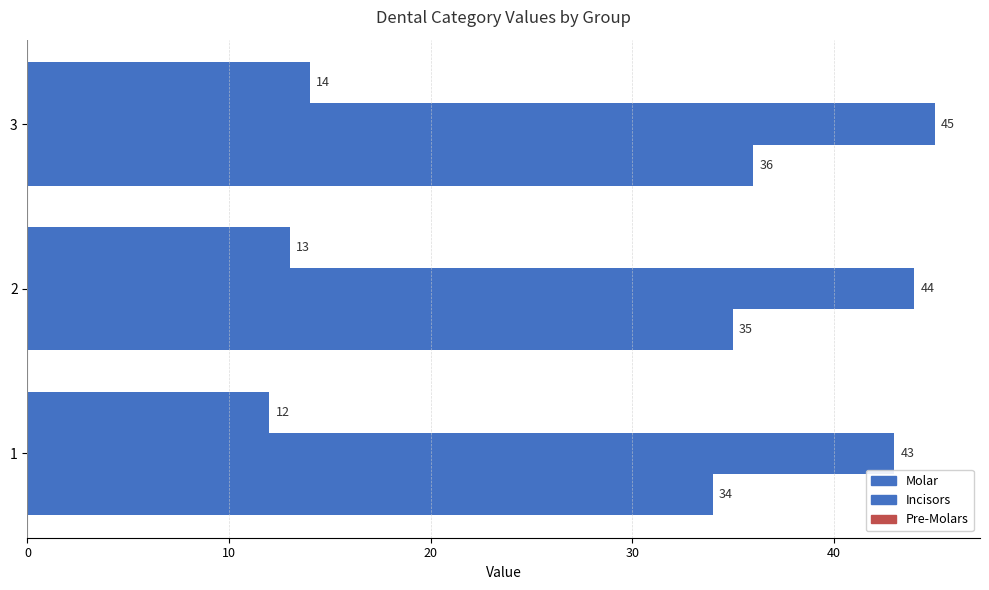

How many data points in Incisors are less than 44?

1